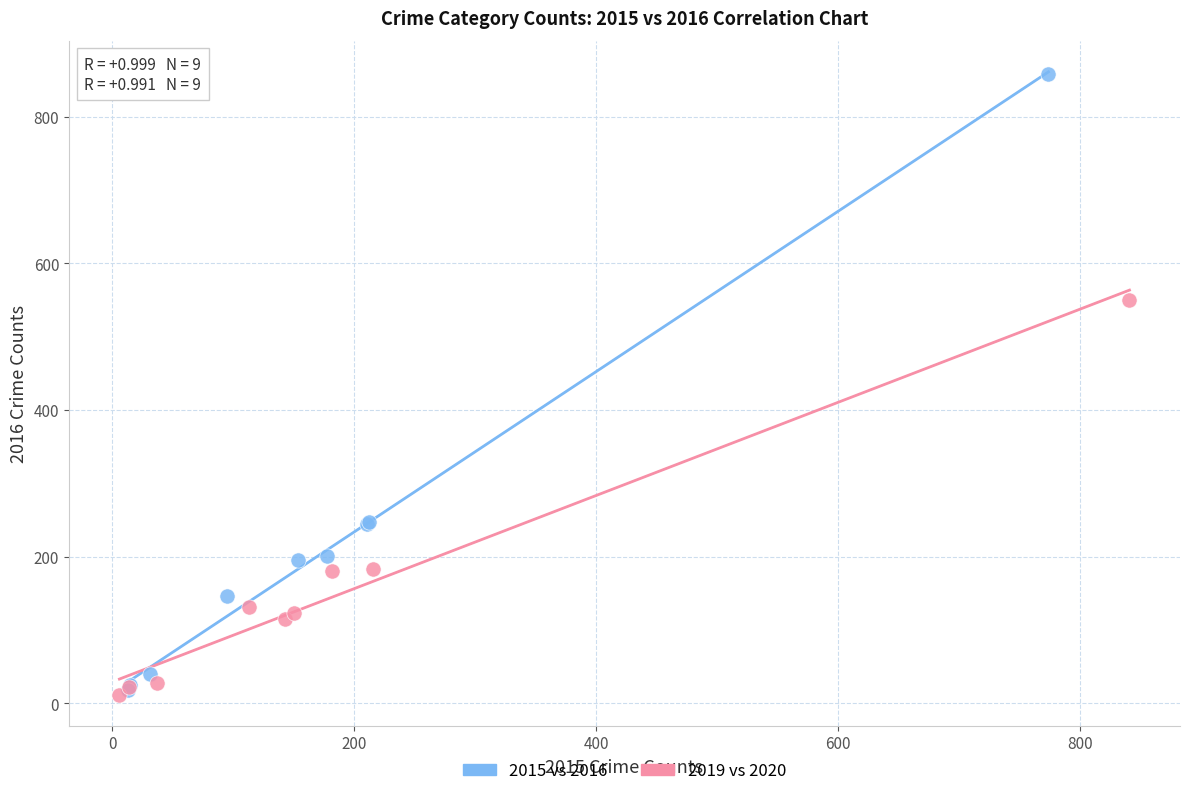

Which series has the widest spread of Y values?

2015 vs 2016